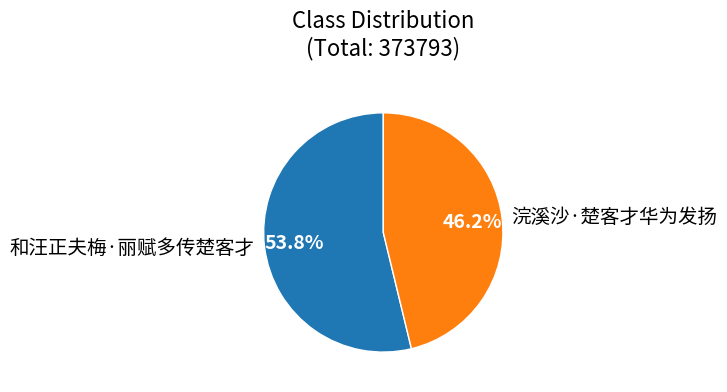

True or false: 和汪正夫梅·丽赋多传楚客才 accounts for 54% of the total.

True